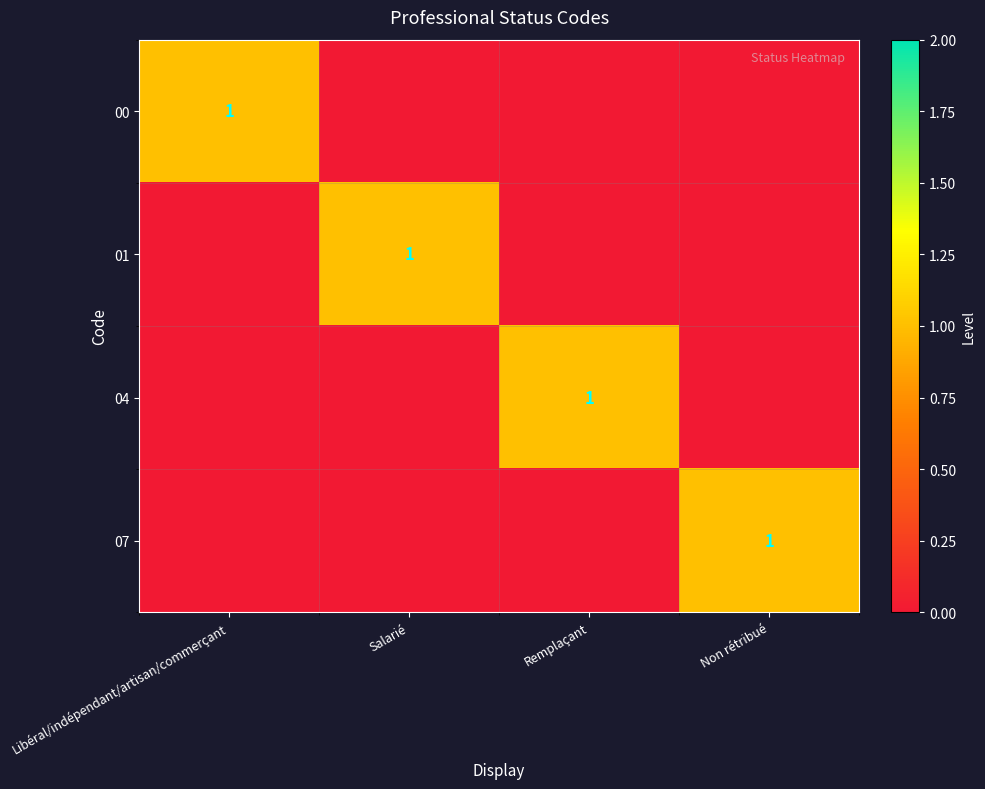

Which category has the highest value across all series?

Libéral/indépendant/artisan/commerçant